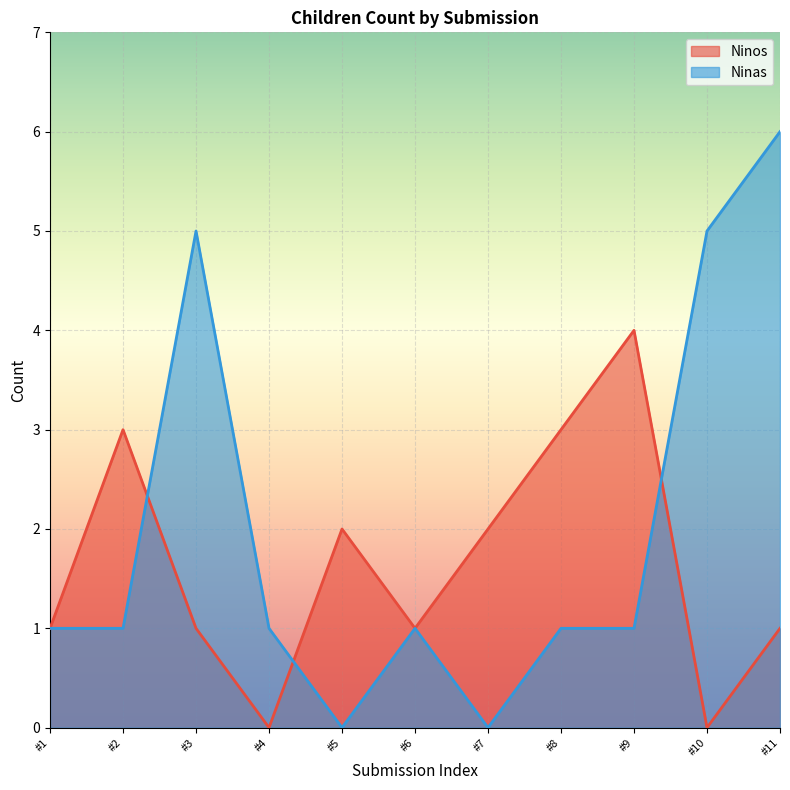

How many values in the Ninas series are below 1?

2